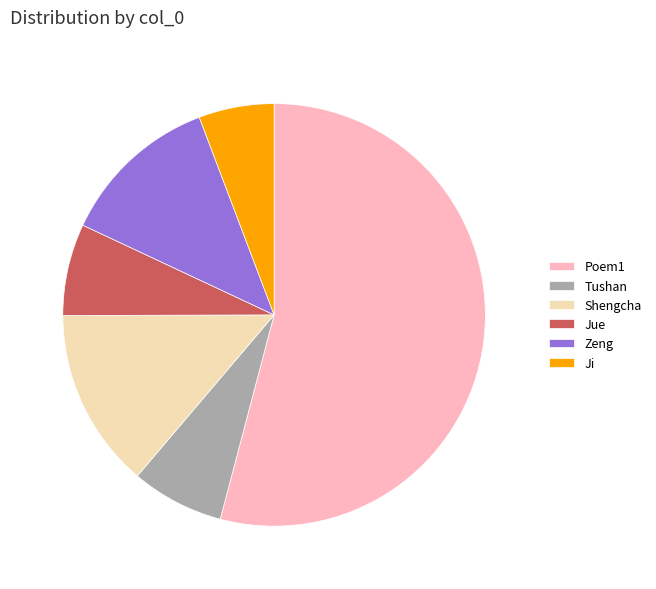

Is it true that Ji is 1% of the pie?

False